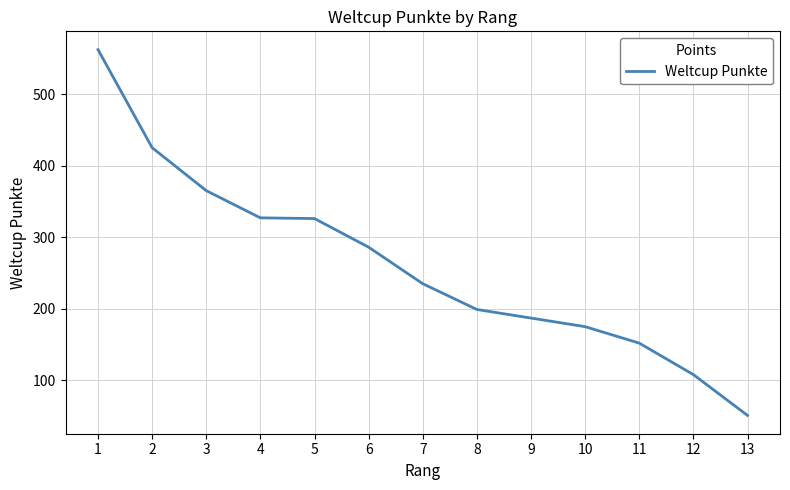

True or false: the data has more than 2 interior local peaks.

False